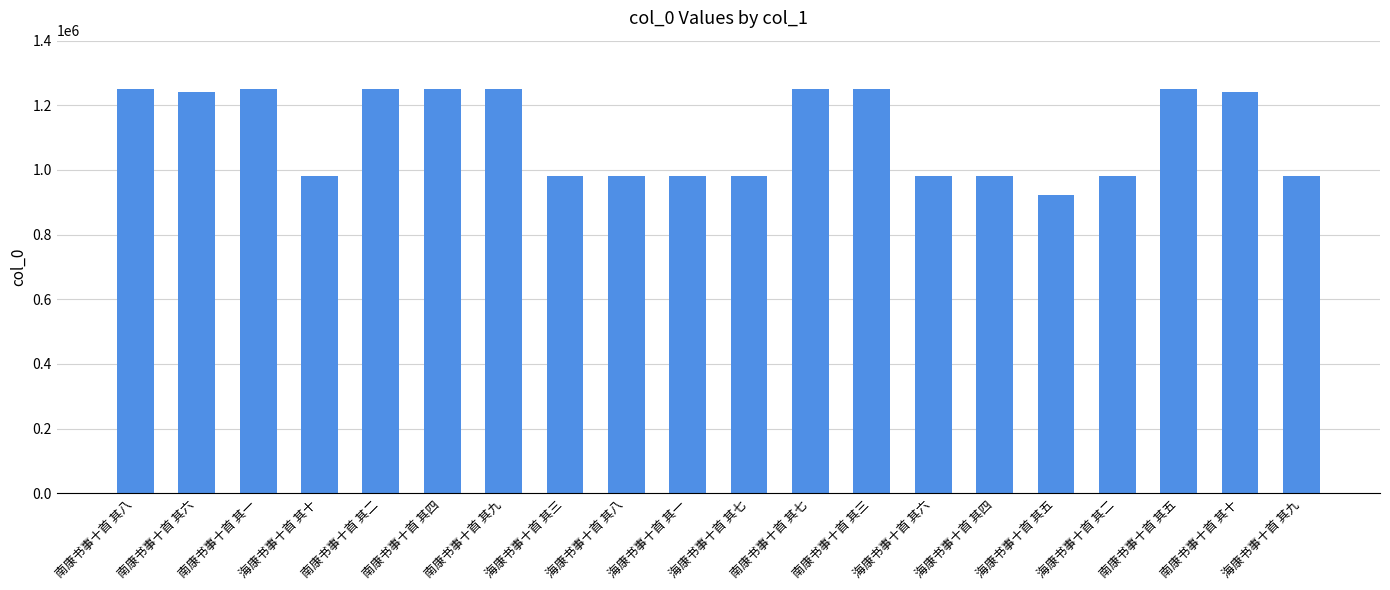

True or false: the data shows 1995381 at 南康书事十首 其三.

False